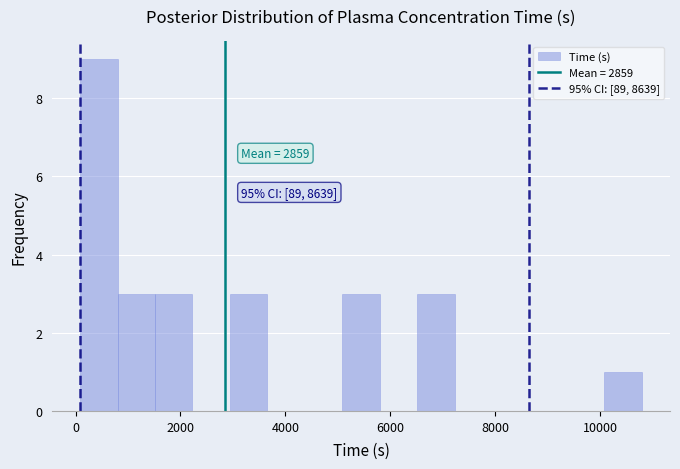

Read against the x-axis, roughly where is the centre of the tallest bar?

400